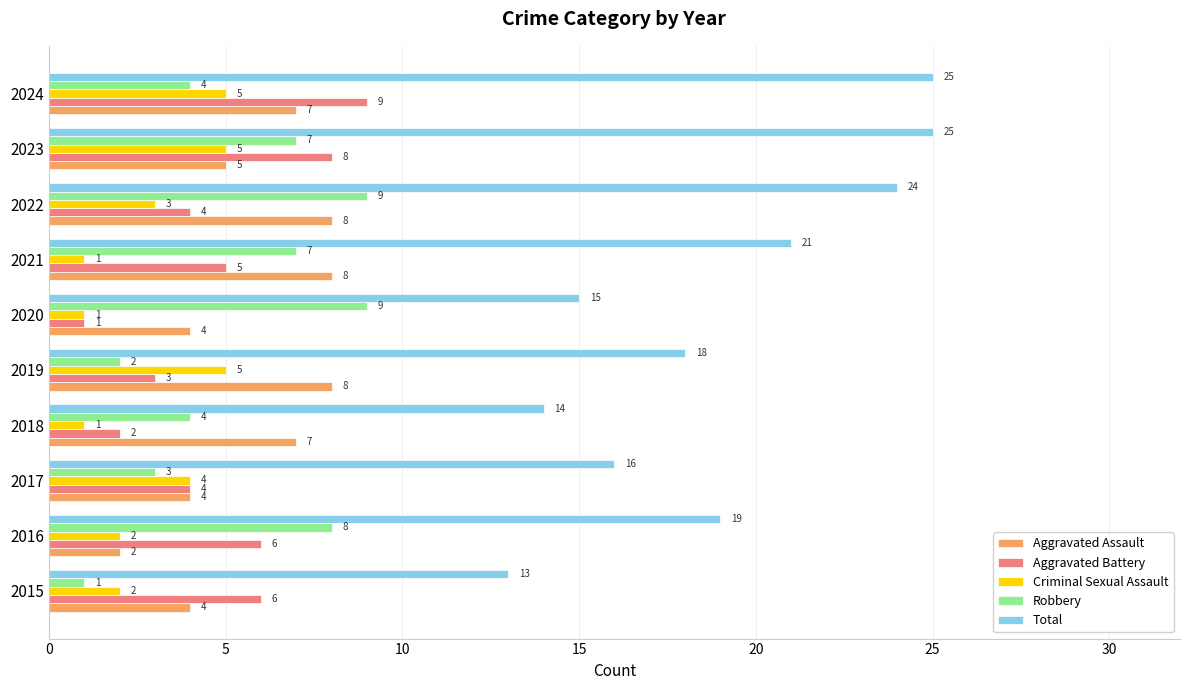

What is the difference between the maximum and minimum values in the Aggravated Assault series?

6